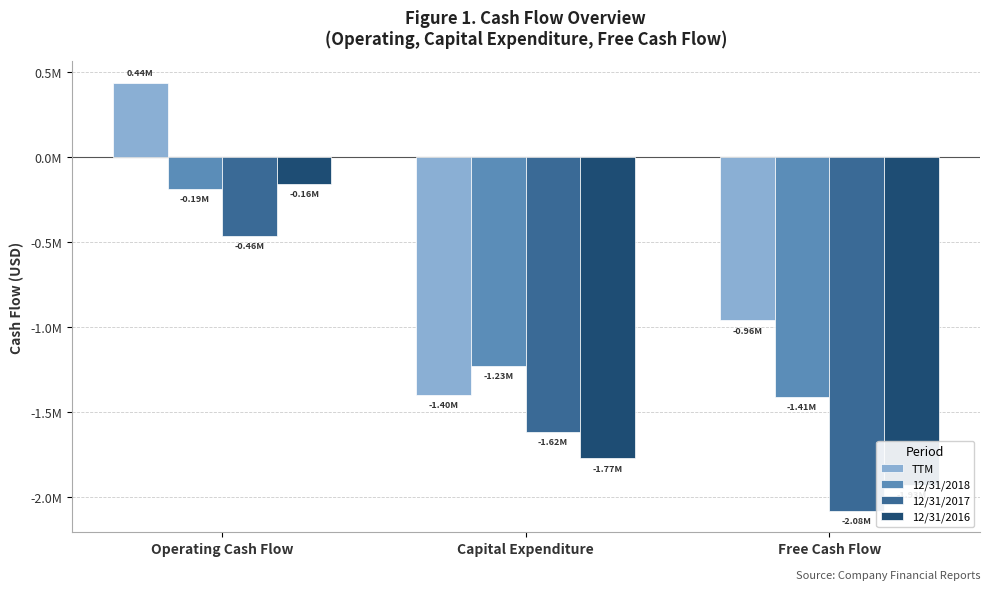

Which category has the lowest value across all series?

Free Cash Flow